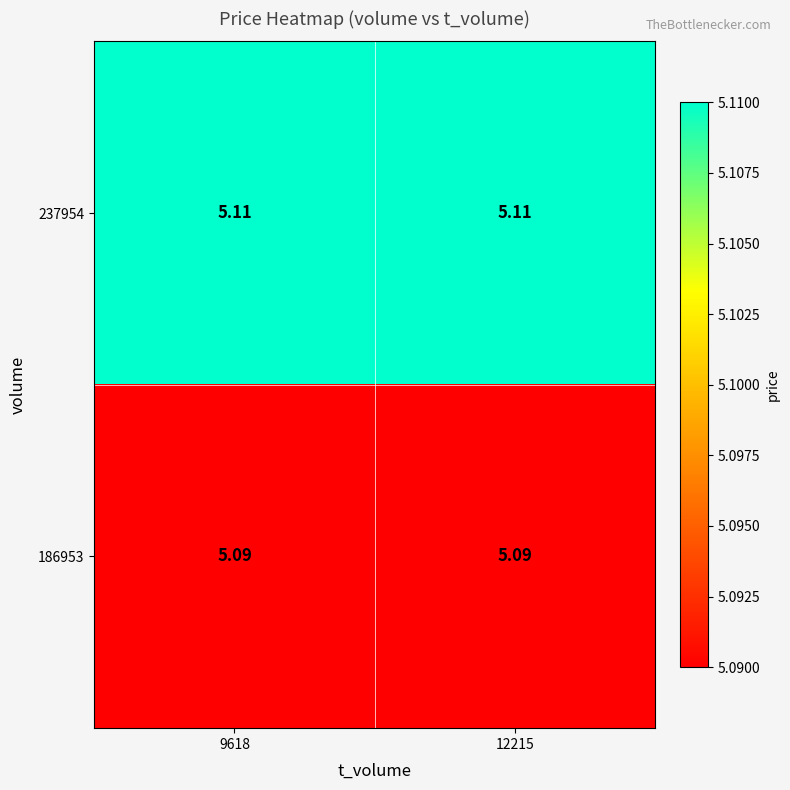

Is the value of 186953 at 12215 greater than the value of 237954 at 12215?

No